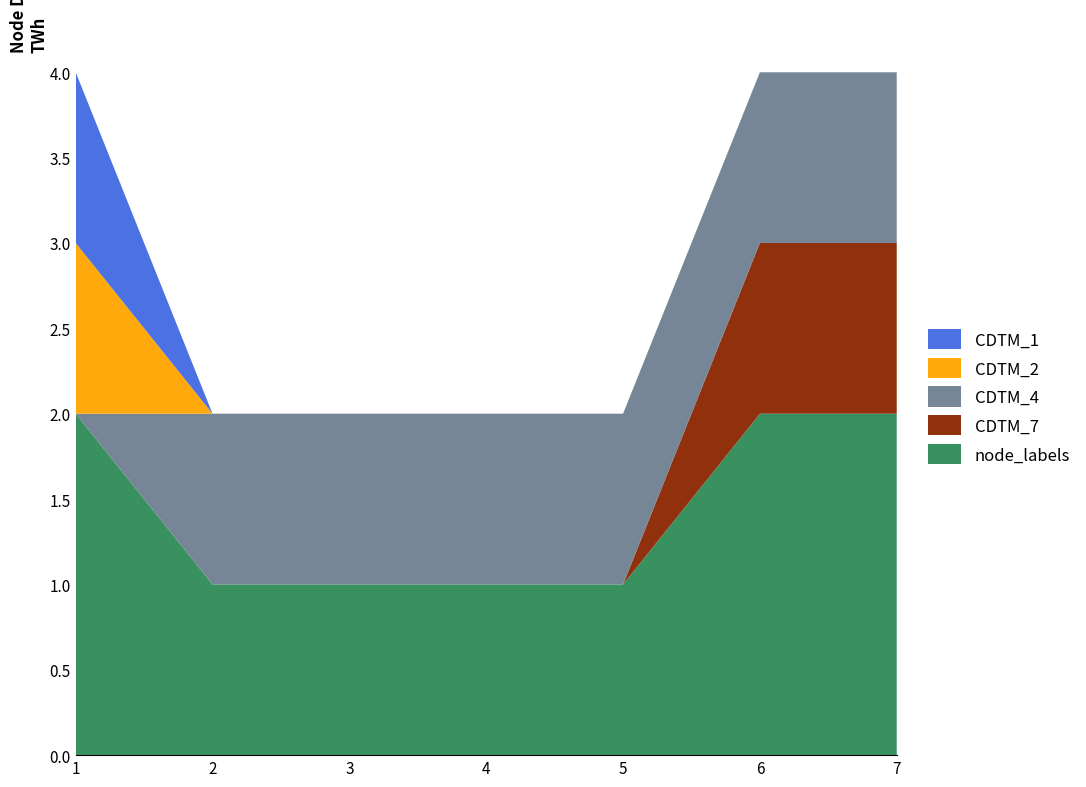

Reading right to left, transcribe all the data shown in this chart.

node_labels: 7=2	6=2	5=1	4=1	3=1	2=1	1=2
CDTM_7: 7=1	6=1	5=0	4=0	3=0	2=0	1=0
CDTM_4: 7=1	6=1	5=1	4=1	3=1	2=1	1=0
CDTM_2: 7=0	6=0	5=0	4=0	3=0	2=0	1=1
CDTM_1: 7=0	6=0	5=0	4=0	3=0	2=0	1=1